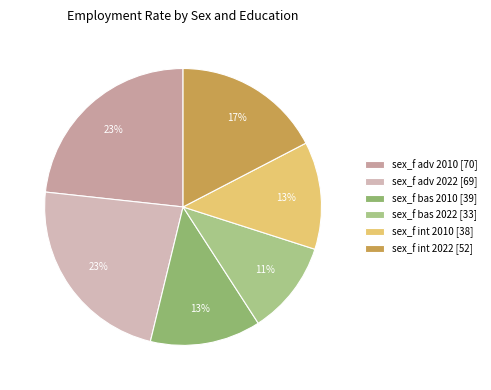

True or false: sex_f int 2010 accounts for 25% of the total.

False